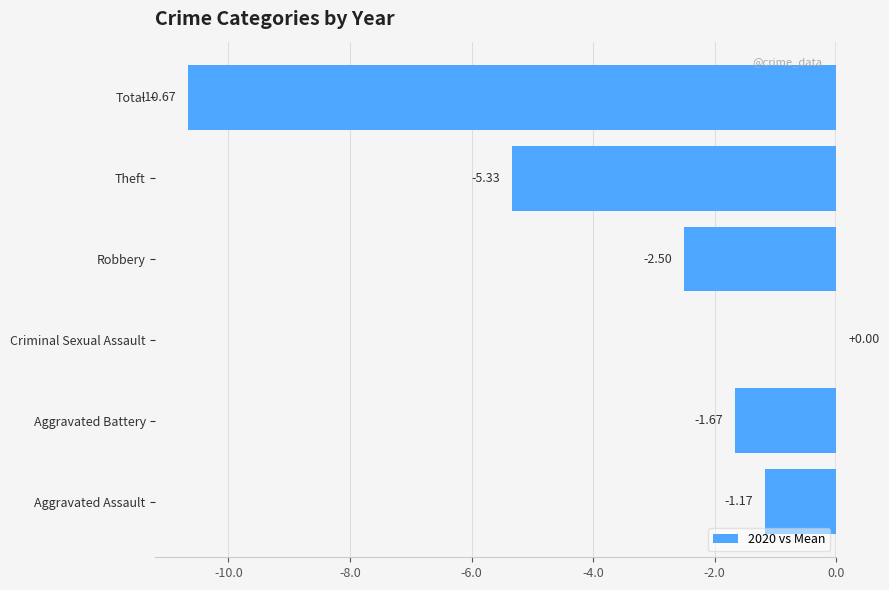

Which label corresponds to the largest value in the chart?

Criminal Sexual Assault